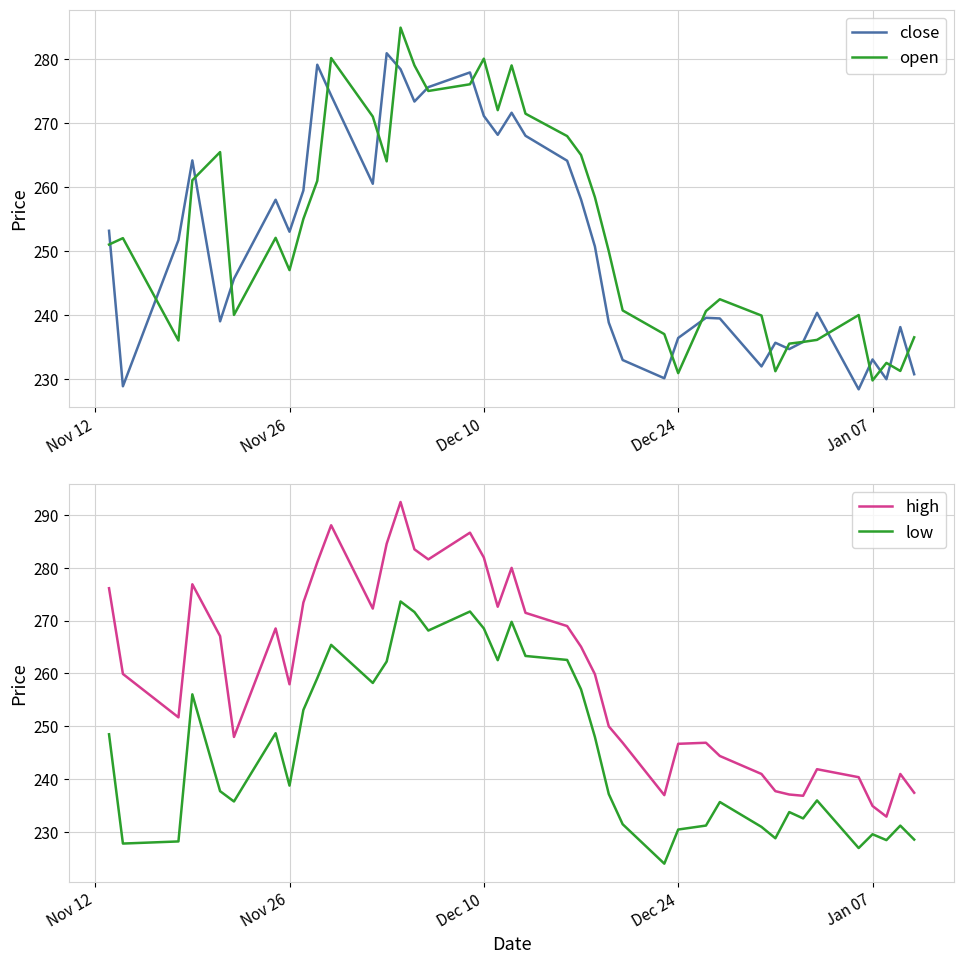

True or false: low and high intersect in this chart.

False